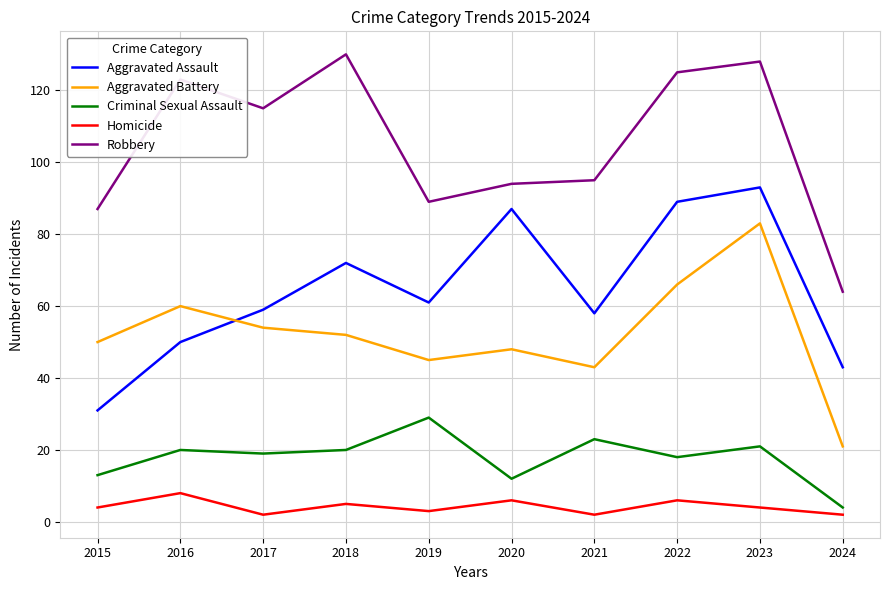

Between 2017 and 2022, which series saw the biggest shift?

Aggravated Assault